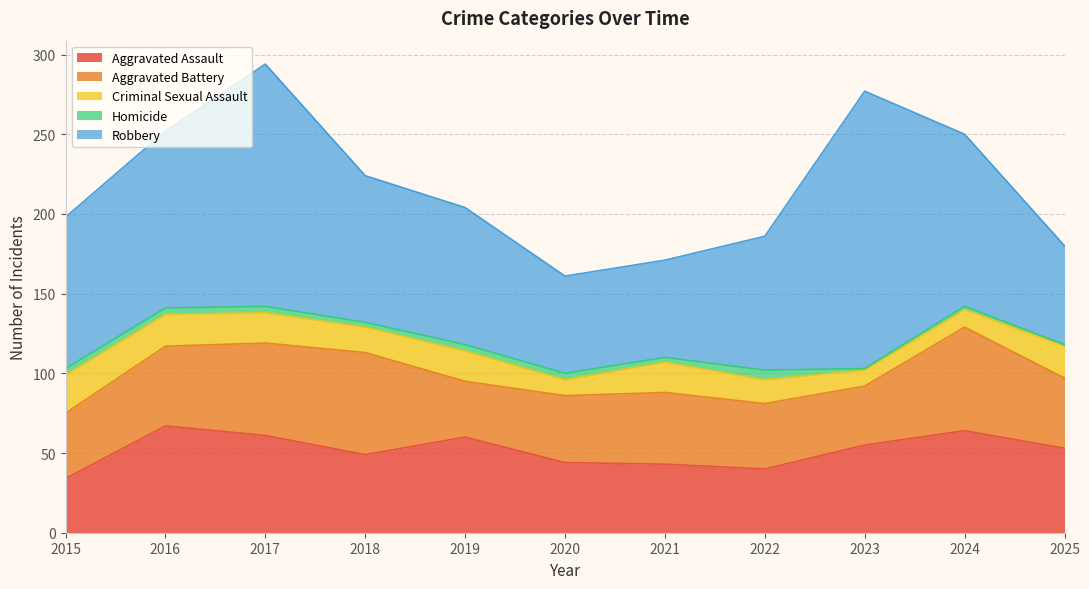

True or false: Robbery has more than 2 points higher than both neighbors.

False